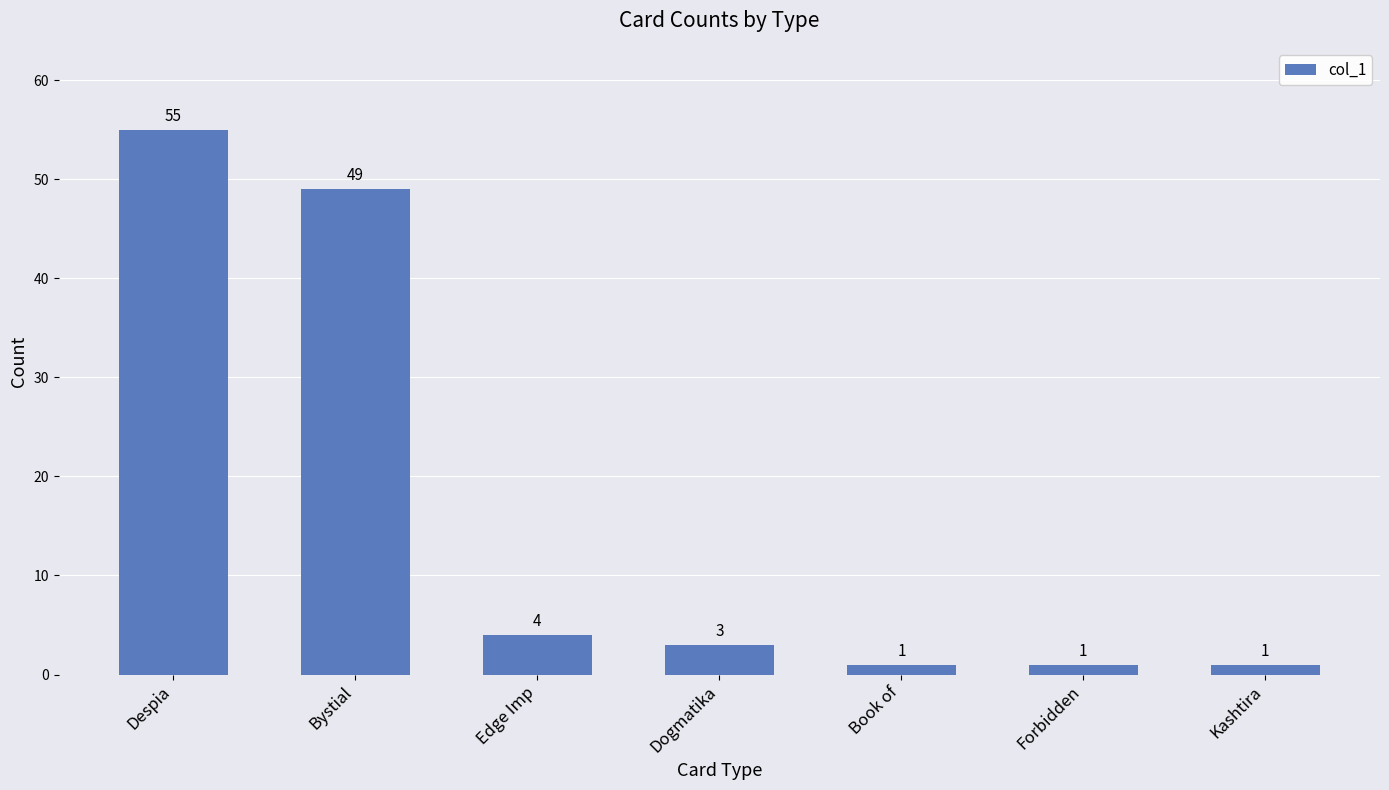

What is the minimum value shown in the chart?

1